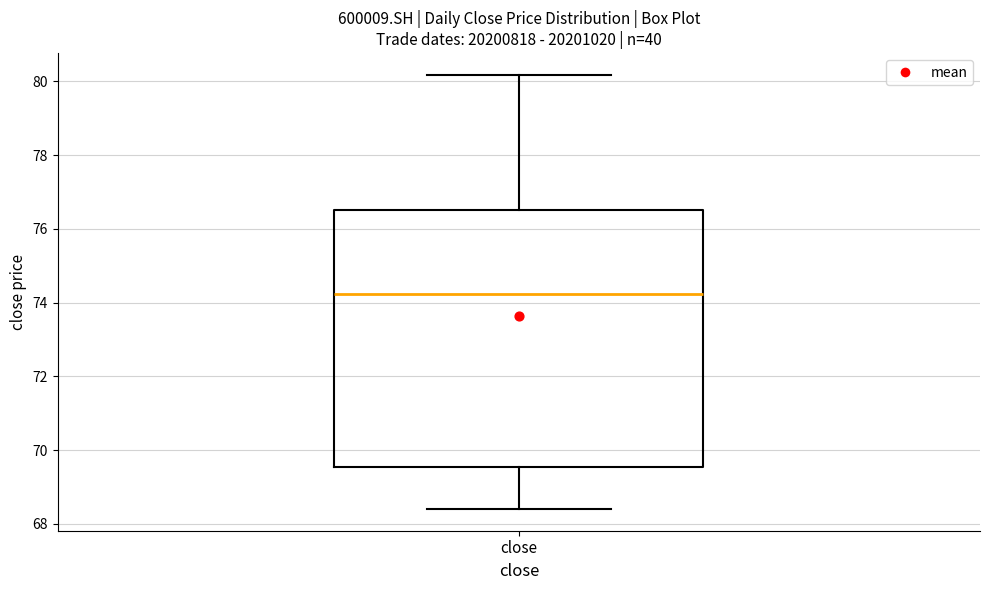

Where does the lower whisker of the box for close end on the y-axis? The values are not printed on the chart, so give them approximately, as read against the axis.

68.4